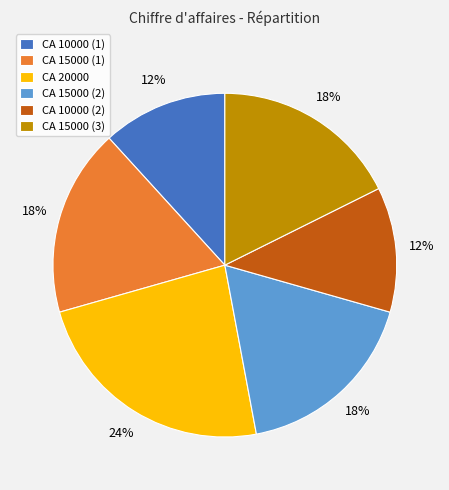

To the nearest percent, what is the difference between the largest and smallest slice percentages?

12%